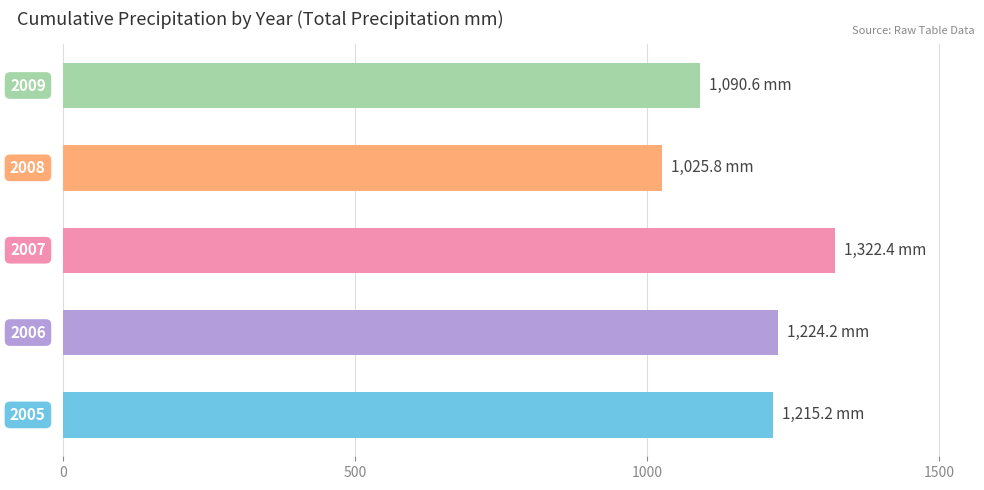

What is the minimum value shown in the chart?

1025.8